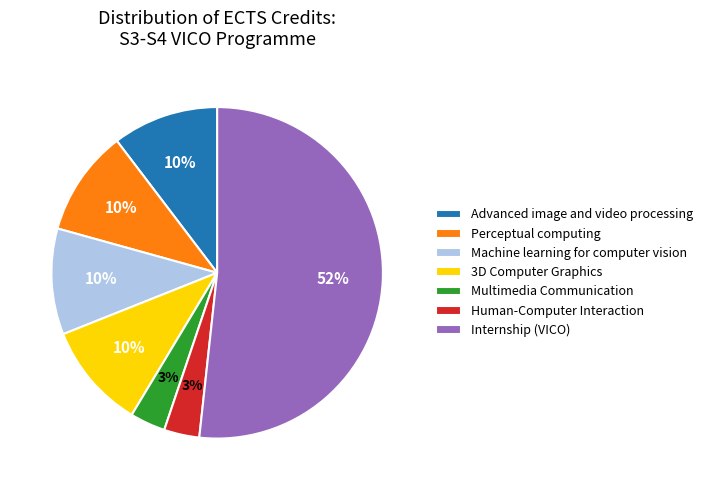

Which slice is the largest?

Internship (VICO)